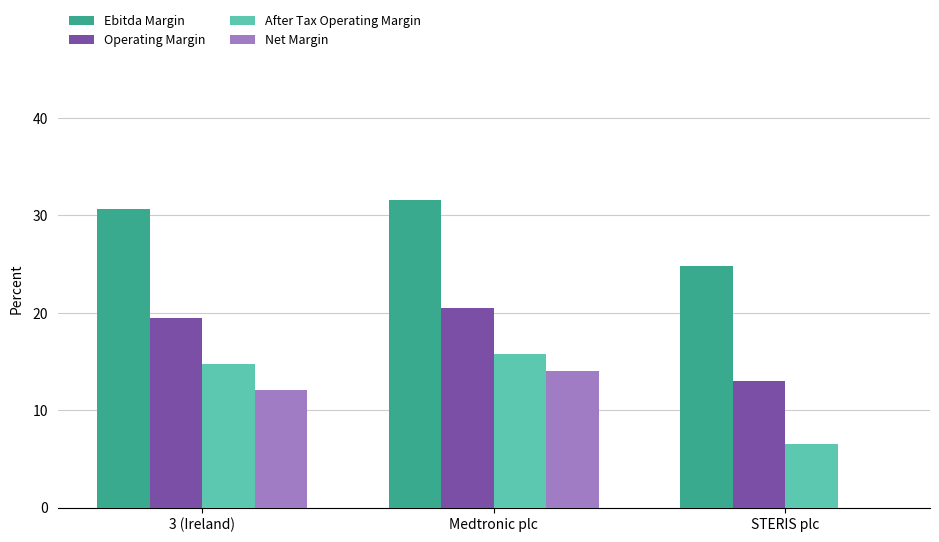

Does the chart contain stacked bars?

No